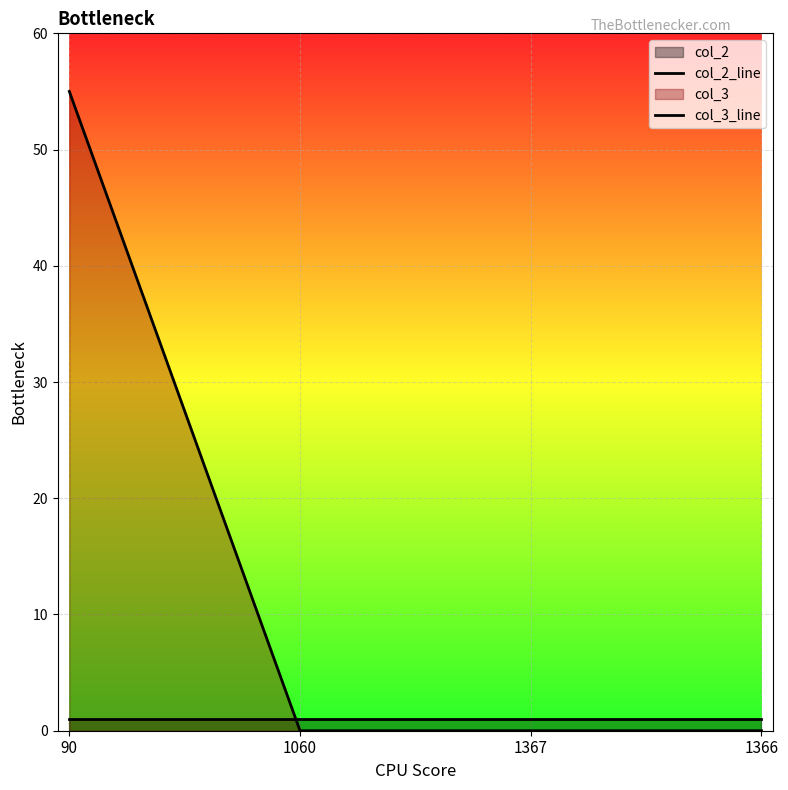

What is the average value of the col_2_line series?

1